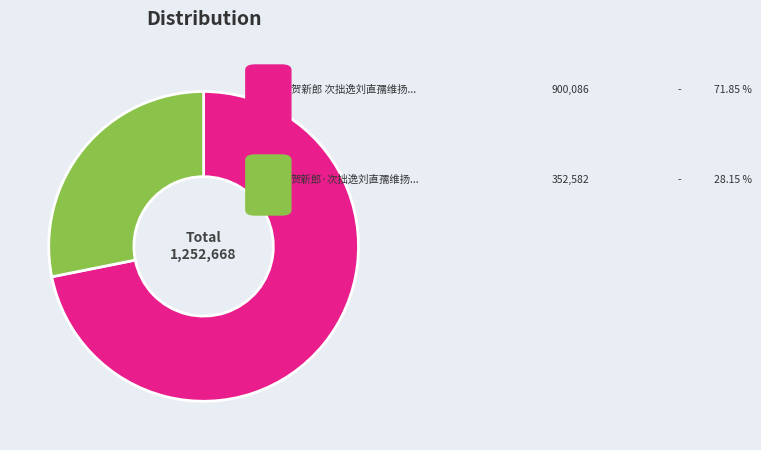

Is there a majority slice in this chart?

Yes